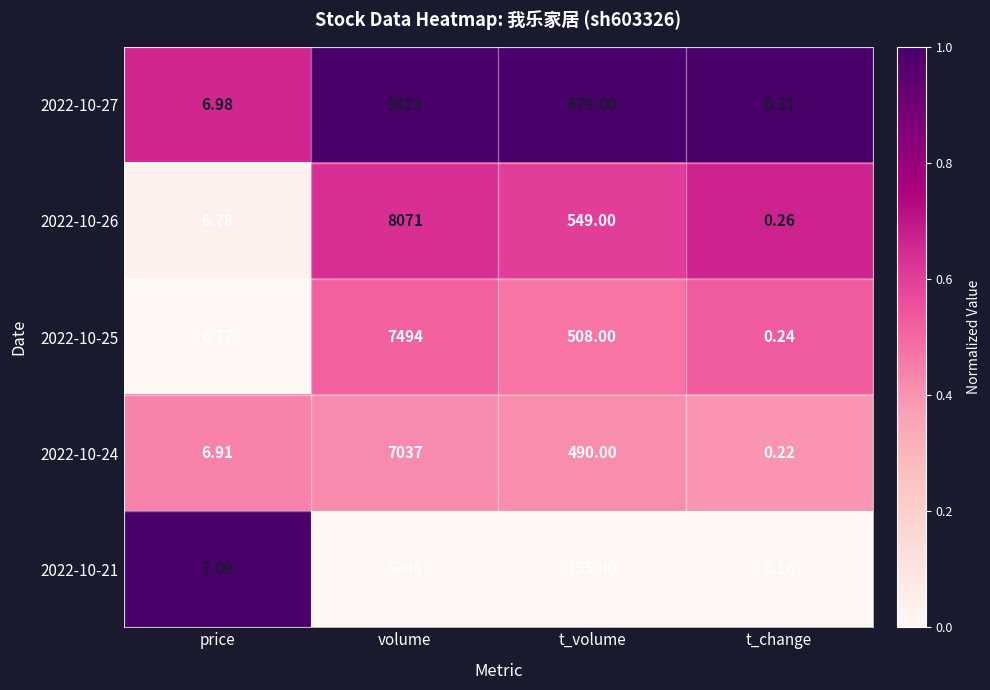

How many data points does each series have?

4